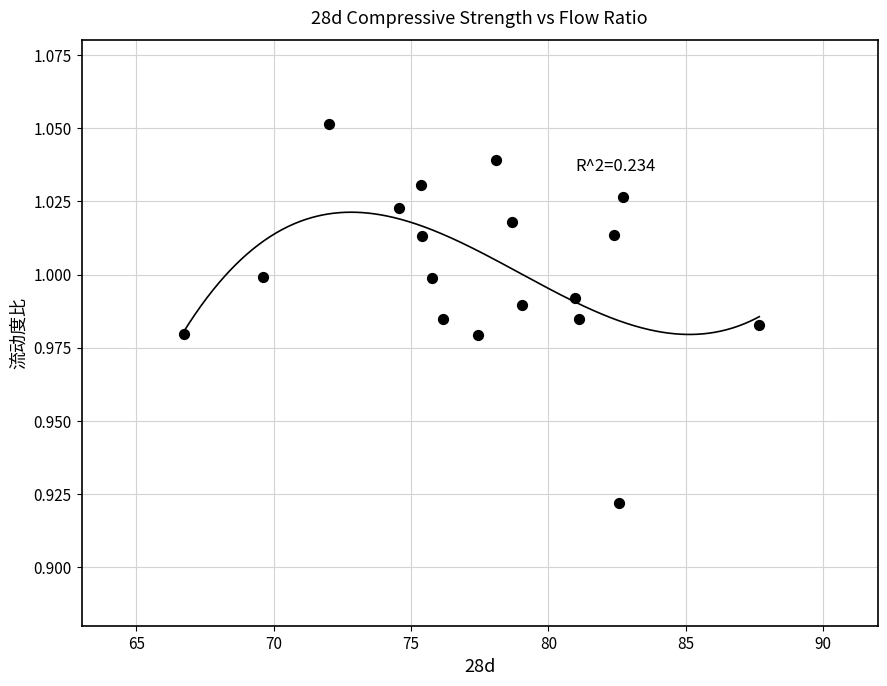

What is the range of X values (max minus min)?

21.0